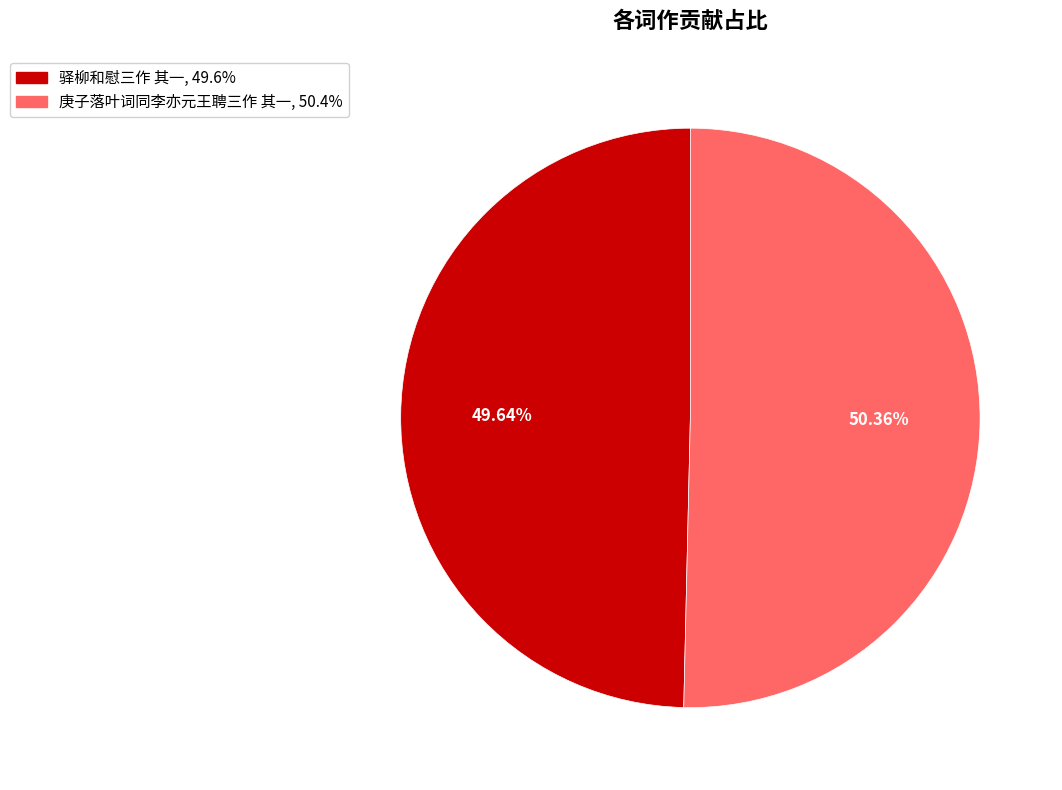

True or false: 驿柳和慰三作 其一 accounts for 50% of the total.

True